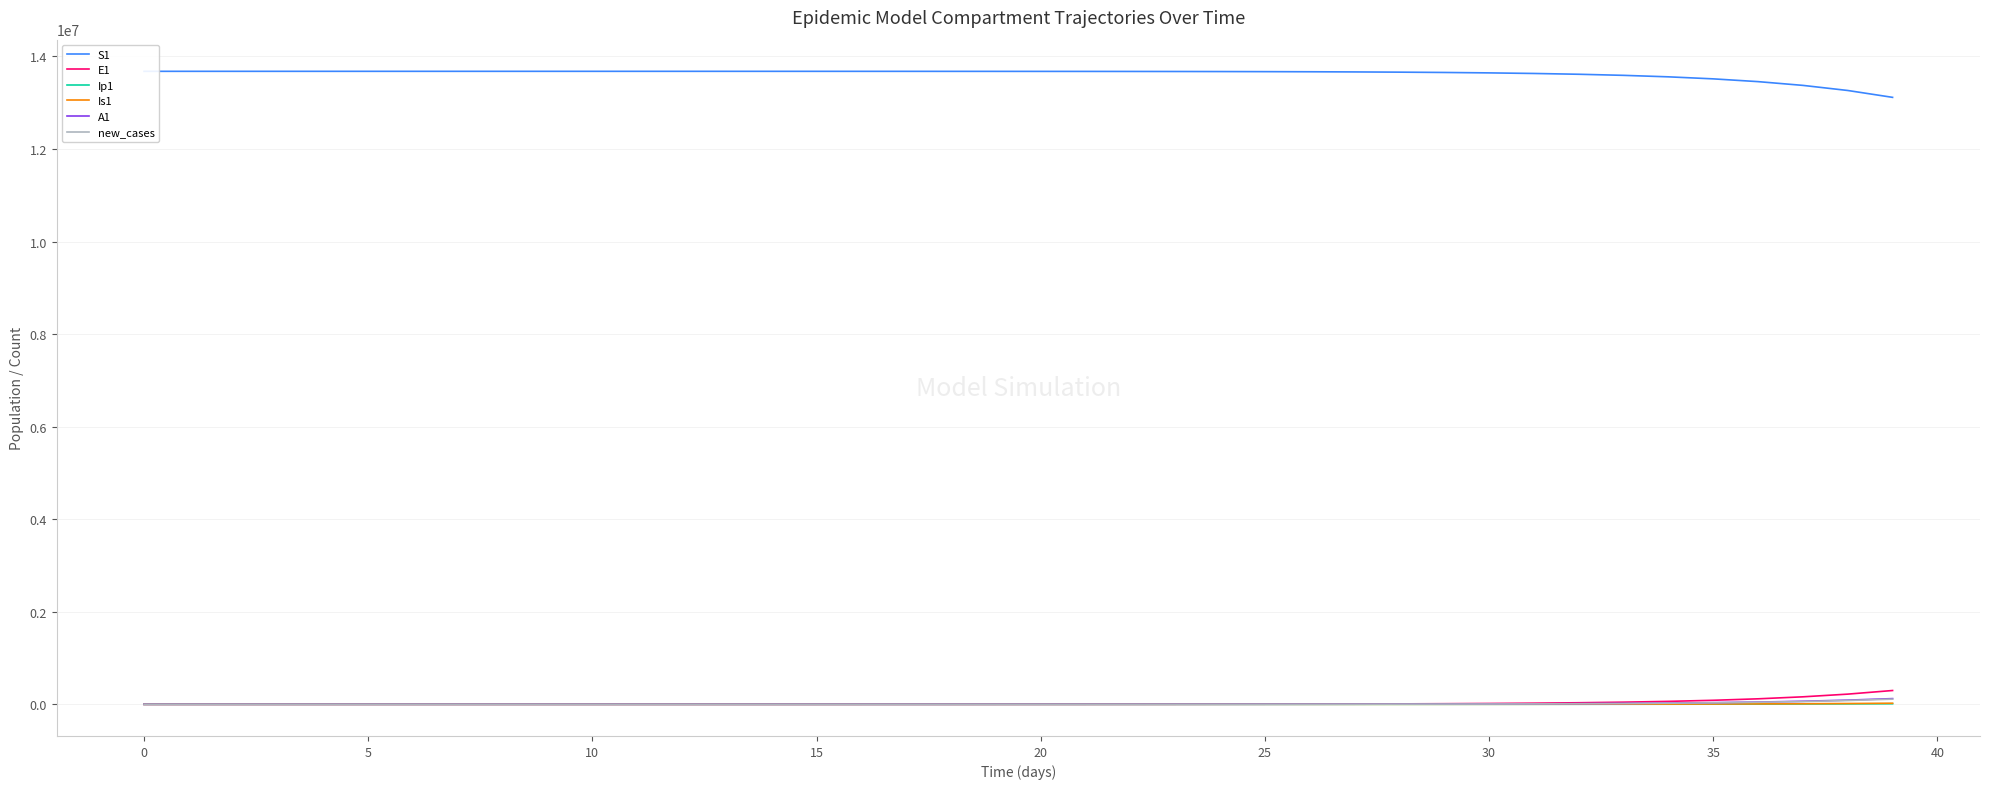

True or false: S1 and new_cases intersect in this chart.

False